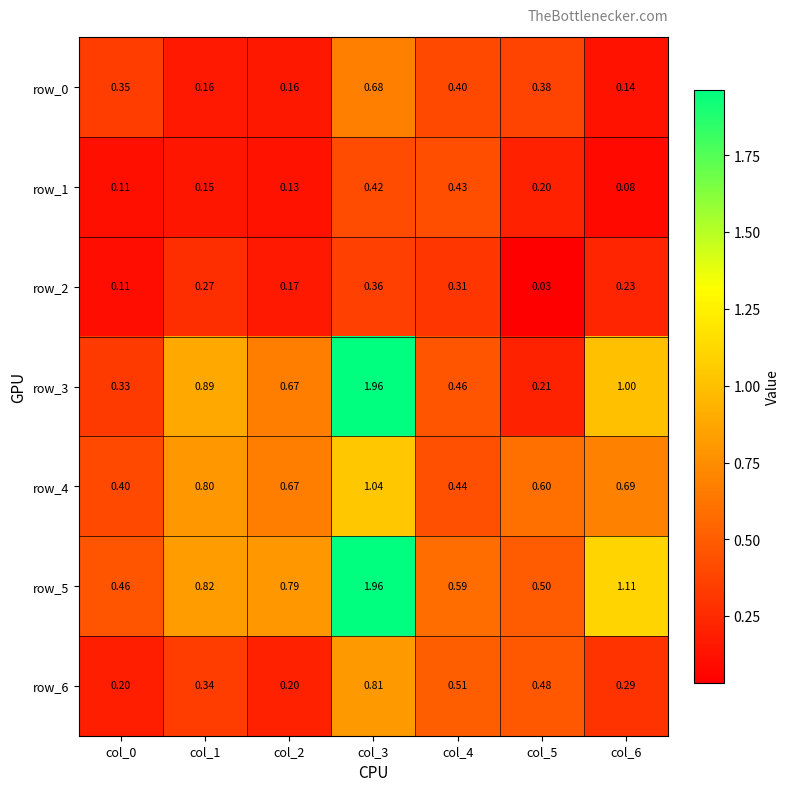

The value of row_3 at col_5 is 0.4. True or false?

False